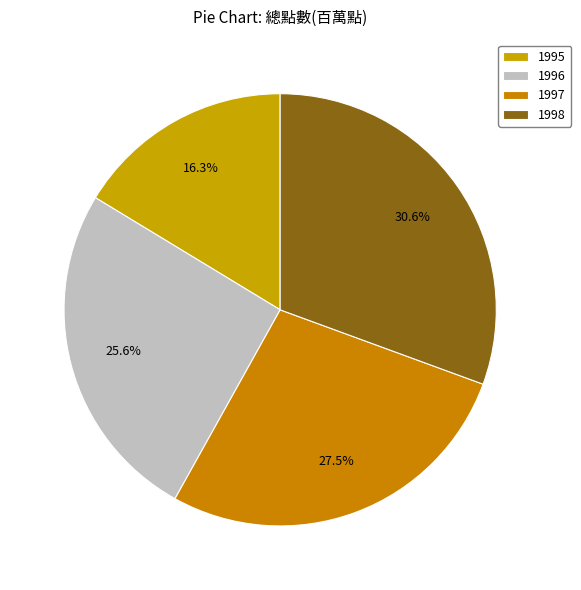

Between 1998 and 1996, which is larger?

1998